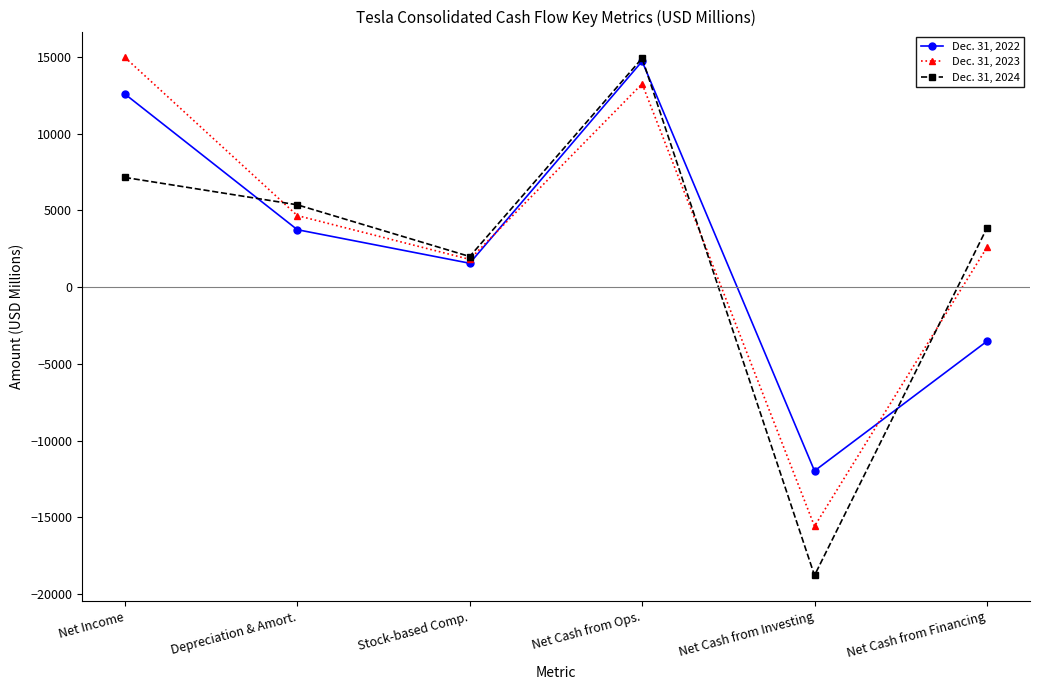

What is the sum of the Dec. 31, 2024 values at Net Cash from Investing and Stock-based Comp.?

-16788